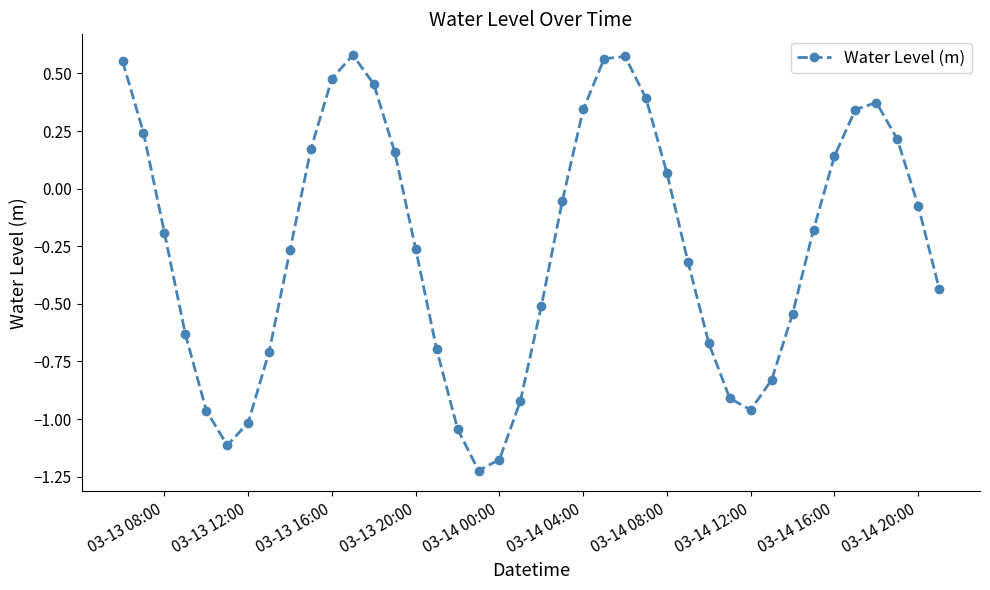

How many points are lower than both their immediate neighbors (excluding endpoints)?

3